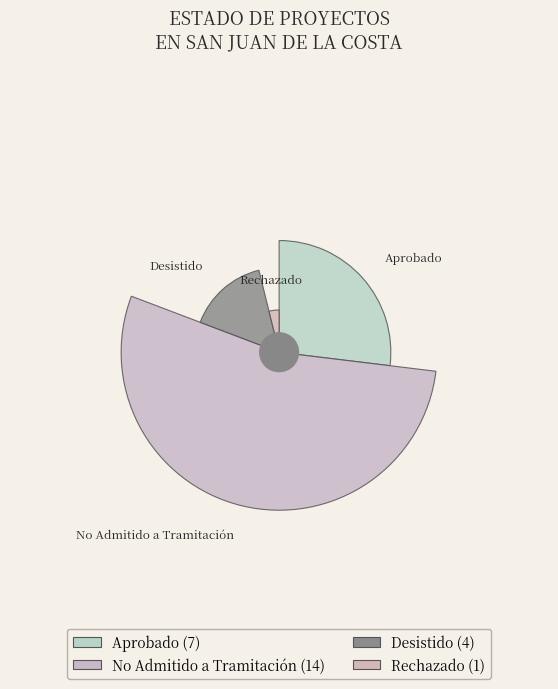

To the nearest percent, what is the difference between the largest and smallest slice percentages?

50%